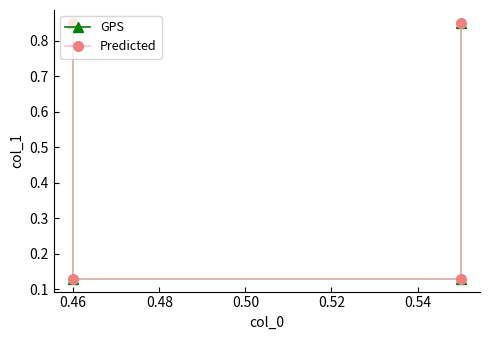

Read the Predicted value at 0.48.

0.1